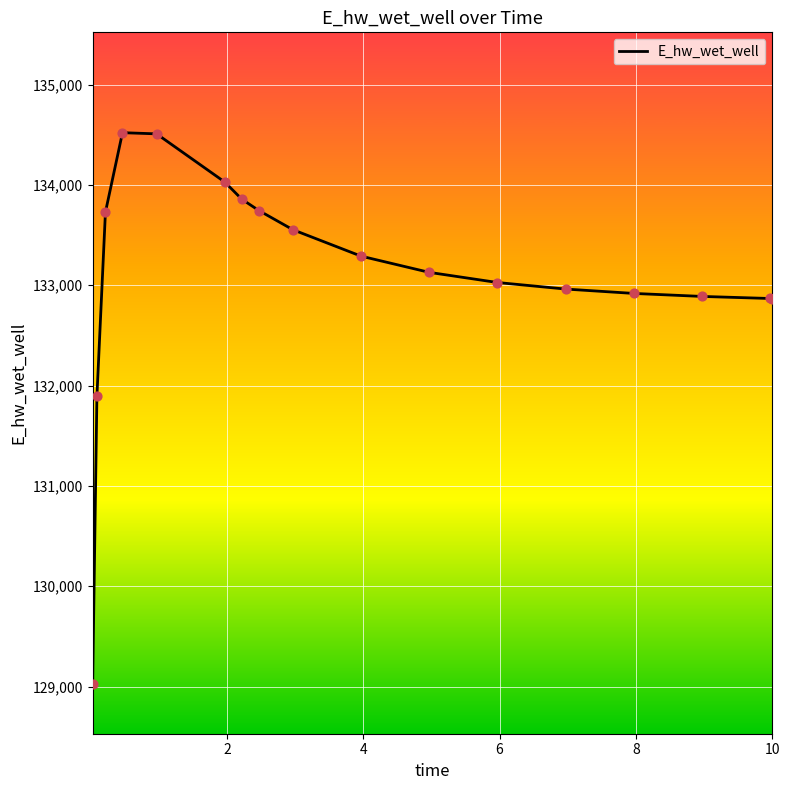

What is the minimum value shown in the chart?

129030.1